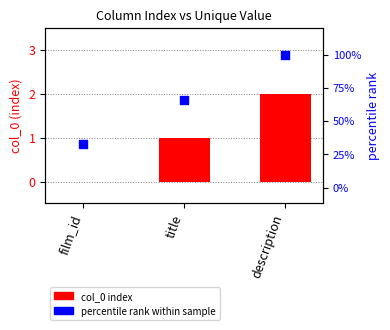

At which category is the sum across all series the highest?

description